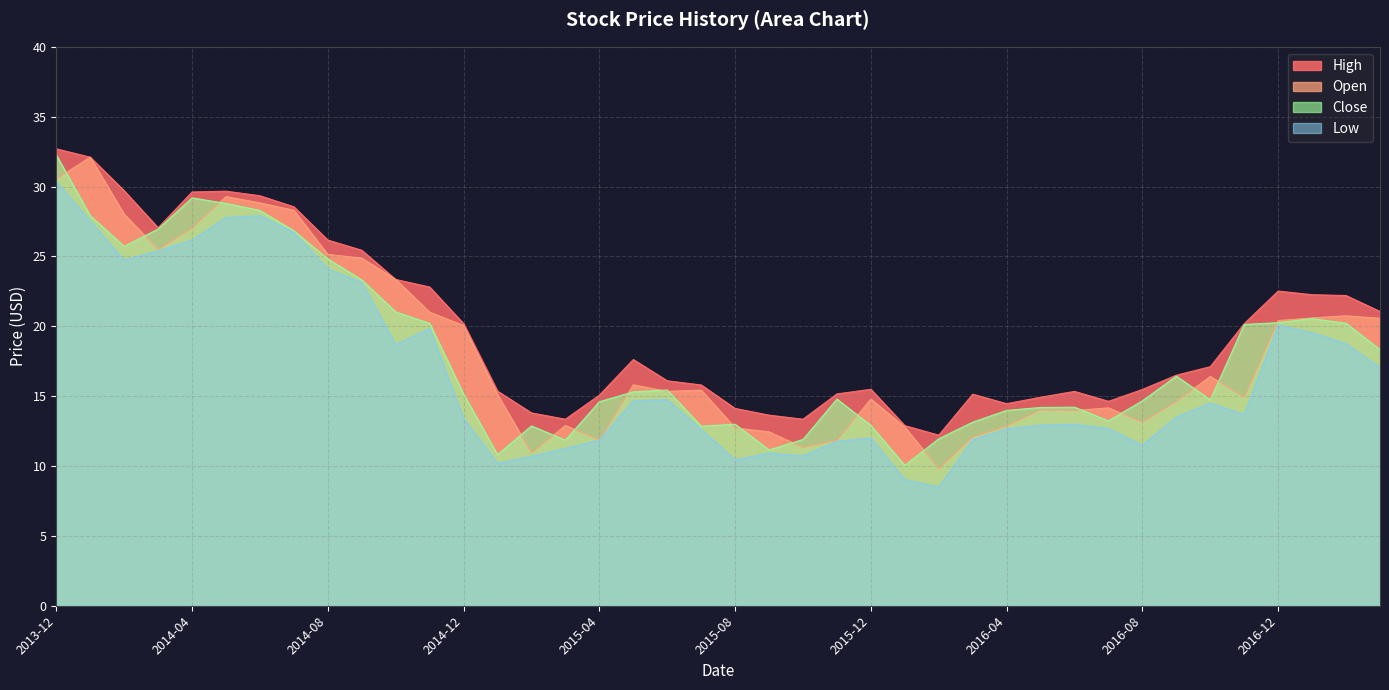

Reading right to left, extract all data points from this chart.

Open: 2017-03=20.6	2017-02=20.8	2017-01=20.6	2016-12=20.4	2016-11=14.9	2016-10=16.4	2016-09=14.6	2016-08=13.1	2016-07=14.2	2016-06=14.0	2016-05=14.0	2016-04=12.9	2016-03=12.1	2016-02=9.8	2016-01=12.8	2015-12=14.8	2015-11=11.8	2015-10=11.3	2015-09=12.4	2015-08=12.7	2015-07=15.4	2015-06=15.3	2015-05=15.8	2015-04=11.8	2015-03=12.9	2015-02=10.9	2015-01=15.1	2014-12=20.1	2014-11=21.0	2014-10=23.4	2014-09=24.9	2014-08=25.1	2014-07=28.3	2014-06=28.8	2014-05=29.3	2014-04=27.0	2014-03=25.5	2014-02=28.0	2014-01=32.1	2013-12=30.5
High: 2017-03=21.1	2017-02=22.2	2017-01=22.3	2016-12=22.5	2016-11=20.2	2016-10=17.1	2016-09=16.5	2016-08=15.5	2016-07=14.6	2016-06=15.3	2016-05=14.9	2016-04=14.5	2016-03=15.1	2016-02=12.2	2016-01=12.9	2015-12=15.5	2015-11=15.2	2015-10=13.3	2015-09=13.6	2015-08=14.1	2015-07=15.8	2015-06=16.1	2015-05=17.6	2015-04=15.1	2015-03=13.3	2015-02=13.8	2015-01=15.4	2014-12=20.2	2014-11=22.8	2014-10=23.4	2014-09=25.4	2014-08=26.2	2014-07=28.6	2014-06=29.3	2014-05=29.7	2014-04=29.6	2014-03=27.1	2014-02=29.7	2014-01=32.1	2013-12=32.7
Low: 2017-03=17.0	2017-02=18.8	2017-01=19.5	2016-12=20.1	2016-11=13.7	2016-10=14.5	2016-09=13.5	2016-08=11.5	2016-07=12.7	2016-06=13.0	2016-05=12.9	2016-04=12.7	2016-03=11.9	2016-02=8.5	2016-01=9.0	2015-12=12.0	2015-11=11.8	2015-10=10.7	2015-09=10.9	2015-08=10.4	2015-07=12.6	2015-06=14.8	2015-05=14.7	2015-04=11.8	2015-03=11.3	2015-02=10.7	2015-01=10.2	2014-12=13.4	2014-11=19.8	2014-10=18.7	2014-09=23.1	2014-08=24.1	2014-07=26.7	2014-06=27.9	2014-05=27.8	2014-04=26.2	2014-03=25.4	2014-02=24.7	2014-01=27.5	2013-12=30.4
Close: 2017-03=18.3	2017-02=20.2	2017-01=20.6	2016-12=20.3	2016-11=20.1	2016-10=14.7	2016-09=16.4	2016-08=14.7	2016-07=13.2	2016-06=14.2	2016-05=14.2	2016-04=14.0	2016-03=13.1	2016-02=11.9	2016-01=10.1	2015-12=12.9	2015-11=14.8	2015-10=11.9	2015-09=11.2	2015-08=13.0	2015-07=12.8	2015-06=15.4	2015-05=15.3	2015-04=14.6	2015-03=11.8	2015-02=12.9	2015-01=10.8	2014-12=15.2	2014-11=20.2	2014-10=21.0	2014-09=23.3	2014-08=24.8	2014-07=26.8	2014-06=28.3	2014-05=28.8	2014-04=29.2	2014-03=27.0	2014-02=25.7	2014-01=27.9	2013-12=32.3